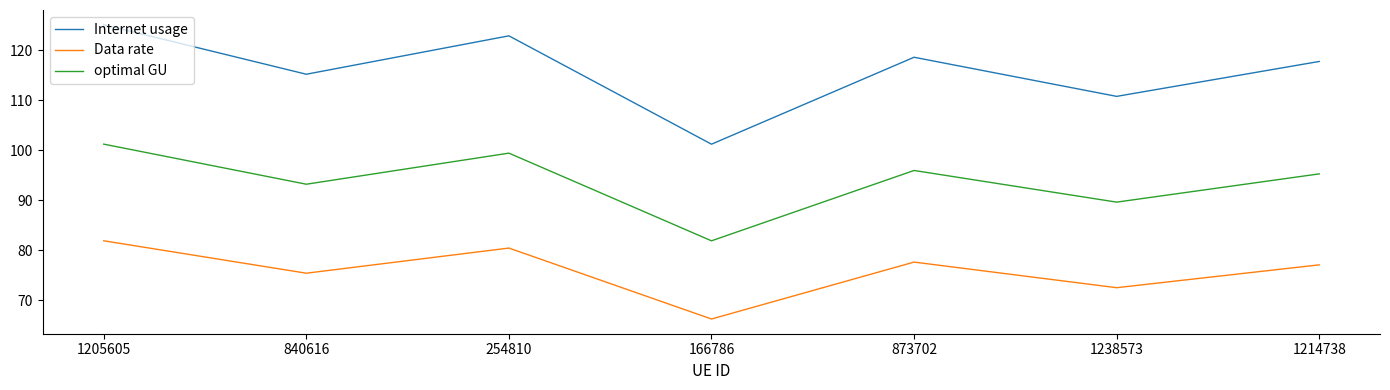

Which label corresponds to the largest value in the chart?

1205605